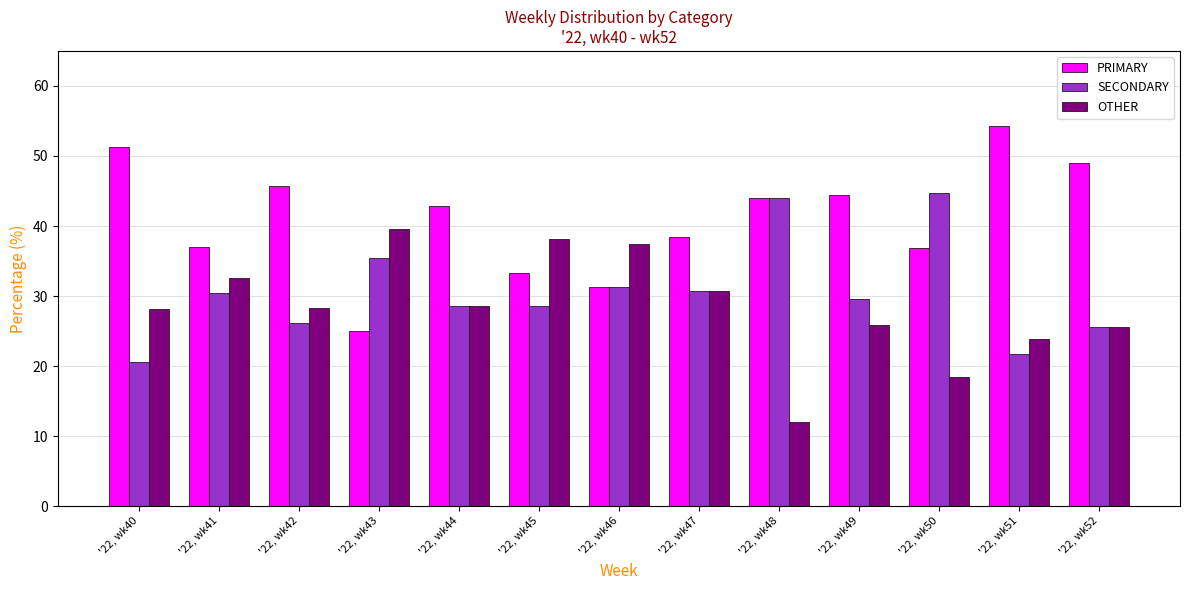

At how many categories does at least one series exceed 16?

13